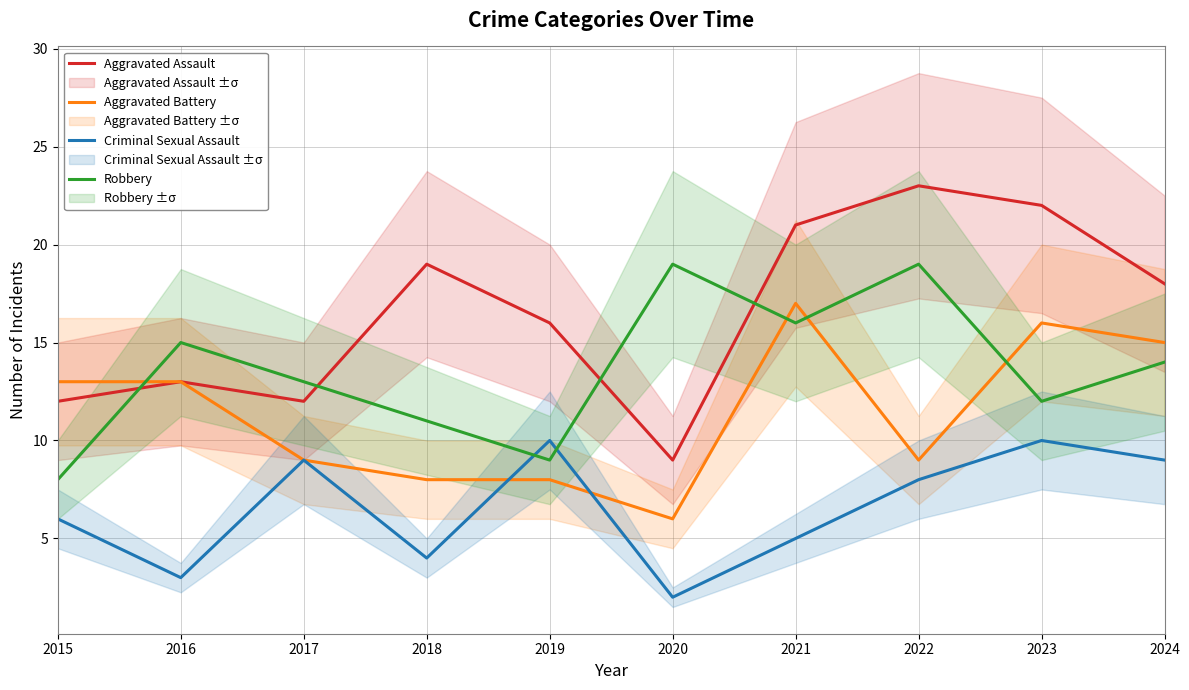

In Aggravated Assault, how many points are lower than both neighbors (excluding endpoints)?

2